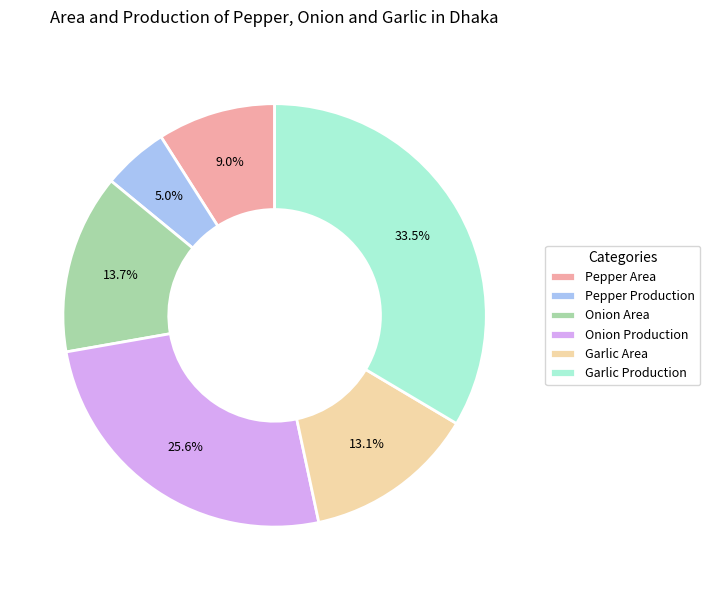

What is the ratio of the value at Pepper Area to the value at Pepper Production?

1.8